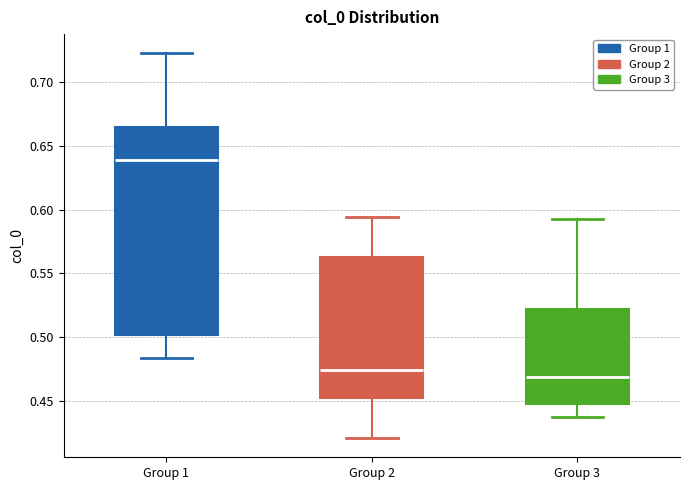

Which box's median line is the highest?

Group 1